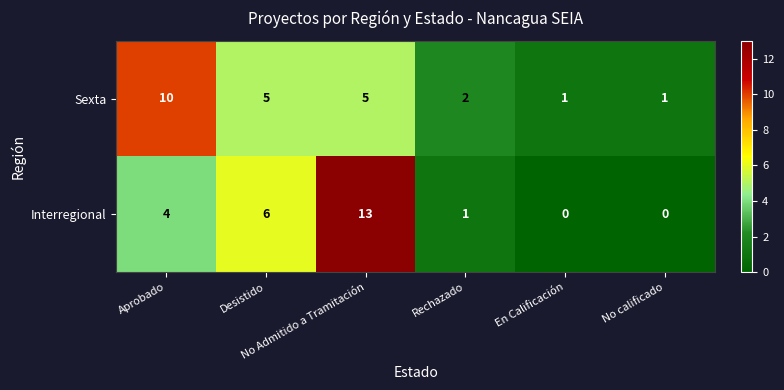

What is the maximum value shown in the chart?

13